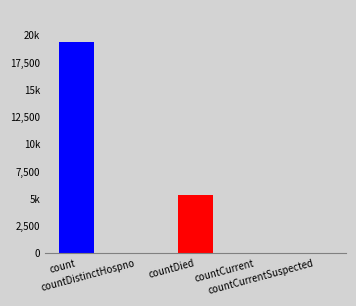

How many data points does each series have?

5